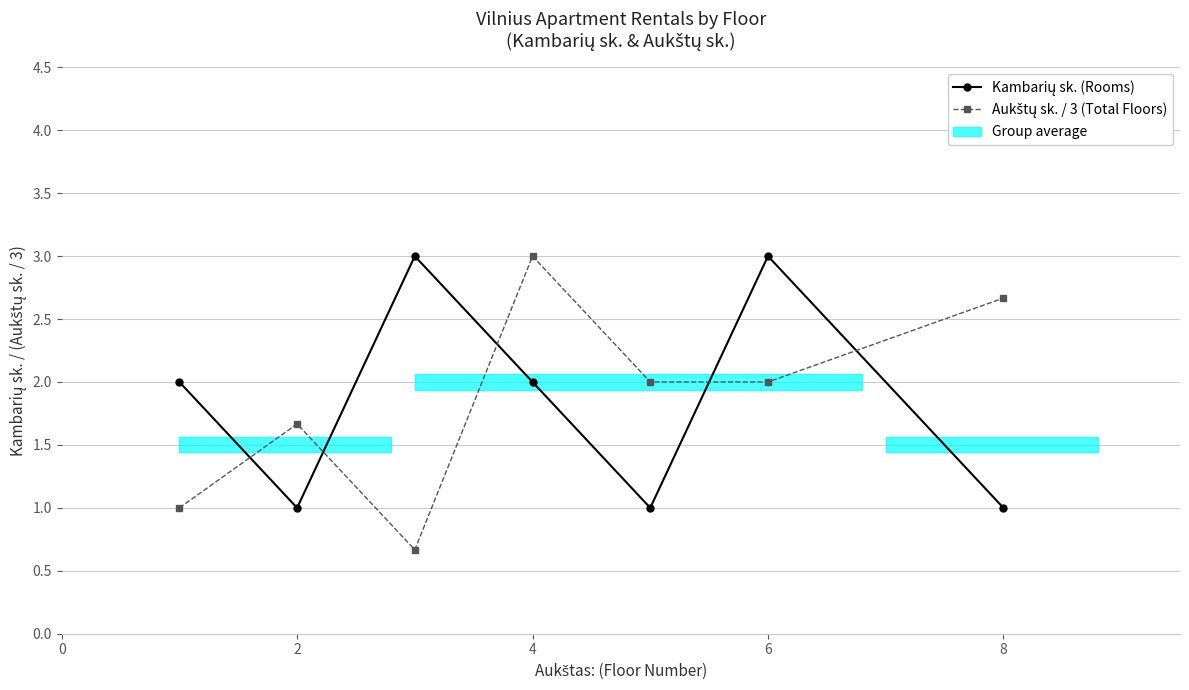

What is the value of the Aukštų sk. / 3 (Total Floors) point at the 3rd from the left?

0.7